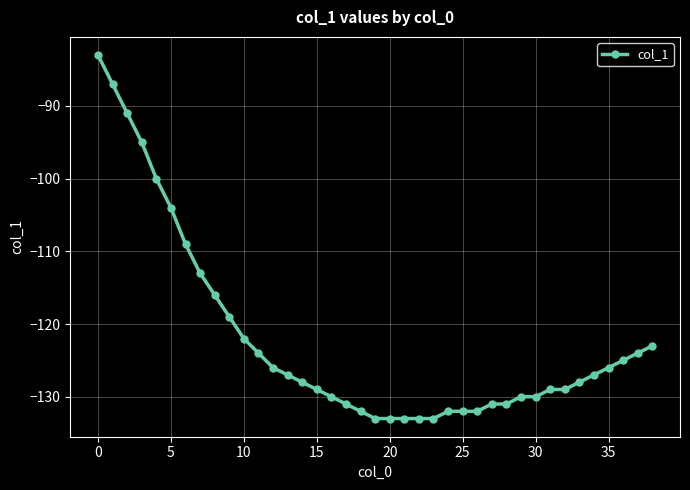

What is the value of the 31st point from the left?

-130